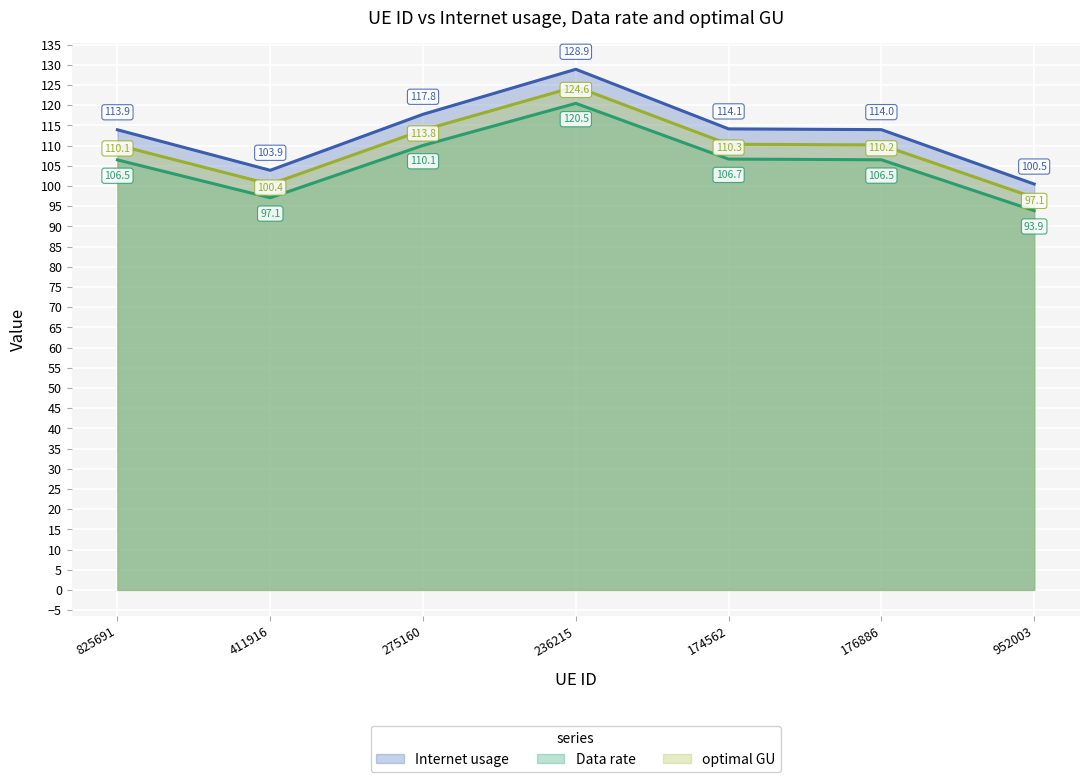

What is the difference between the maximum and minimum values in the Internet usage series?

28.4